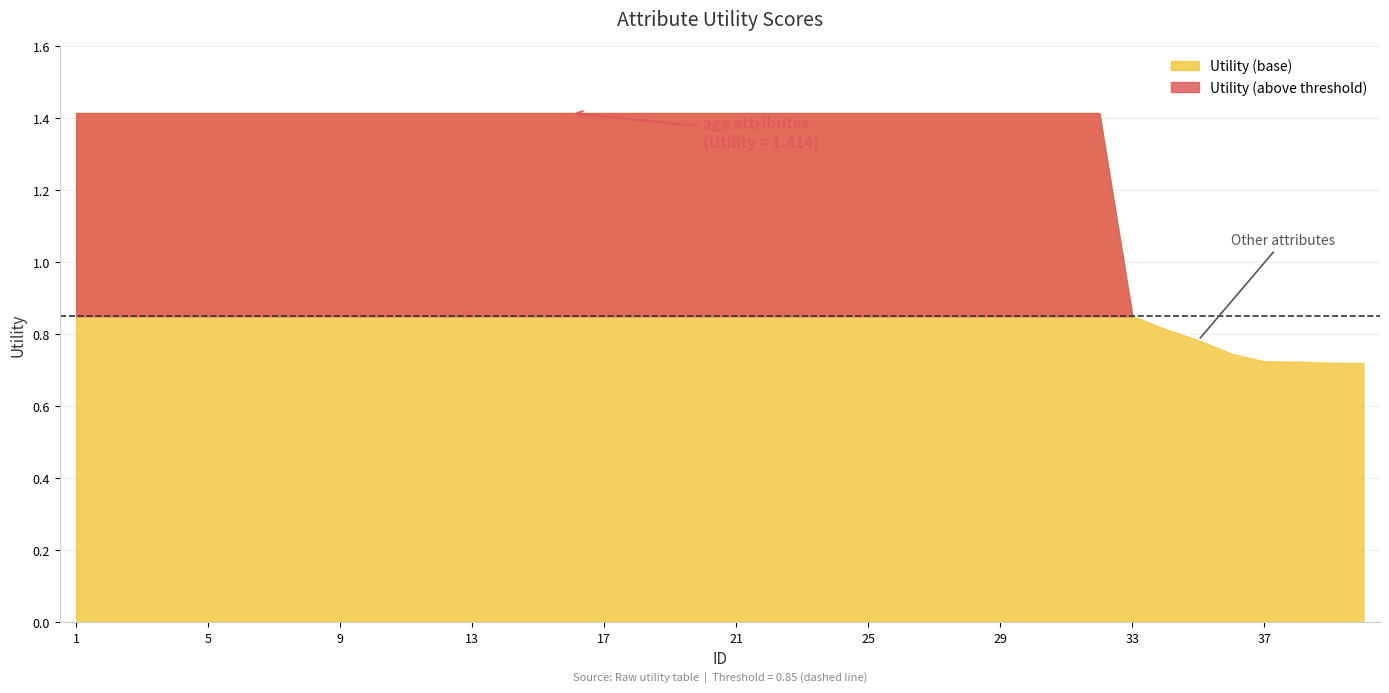

Reading right to left, list all the values displayed in this chart.

40=0.7	39=0.7	38=0.7	37=0.7	36=0.7	35=0.8	34=0.8	33=0.9	32=1.4	31=1.4	30=1.4	29=1.4	28=1.4	27=1.4	26=1.4	25=1.4	24=1.4	23=1.4	22=1.4	21=1.4	20=1.4	19=1.4	18=1.4	17=1.4	16=1.4	15=1.4	14=1.4	13=1.4	12=1.4	11=1.4	10=1.4	9=1.4	8=1.4	7=1.4	6=1.4	5=1.4	4=1.4	3=1.4	2=1.4	1=1.4